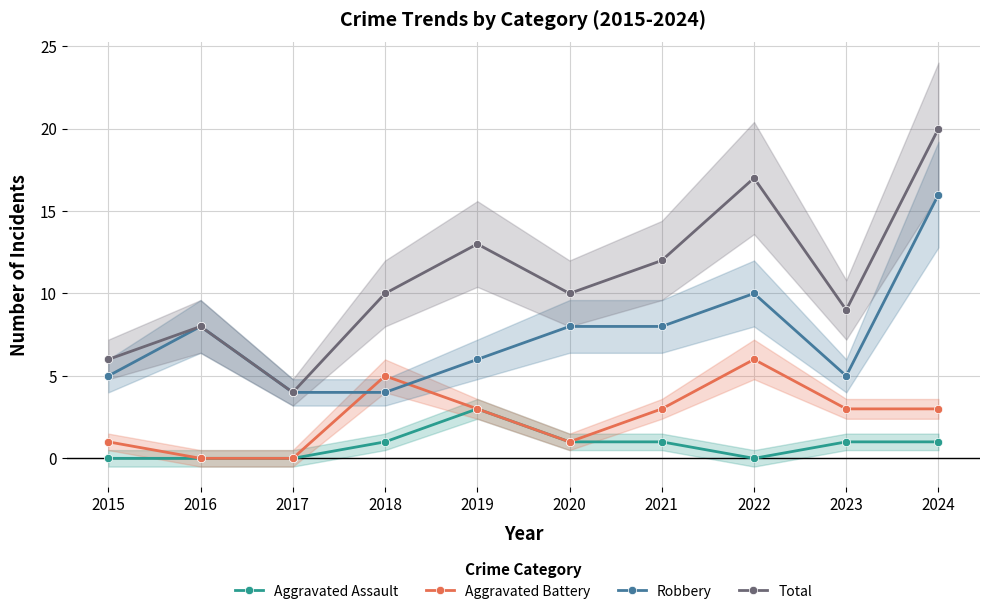

Which series has the largest total across all categories?

Total